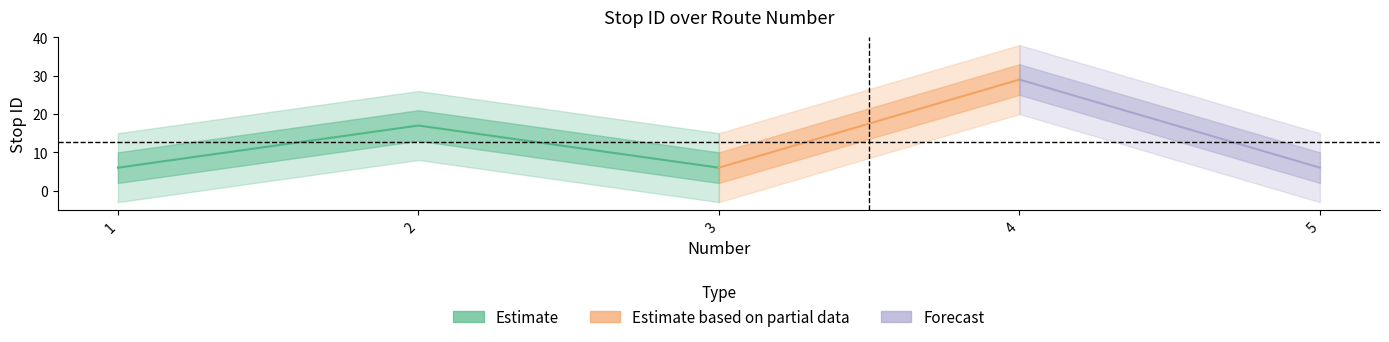

What is the minimum value shown in the chart?

6